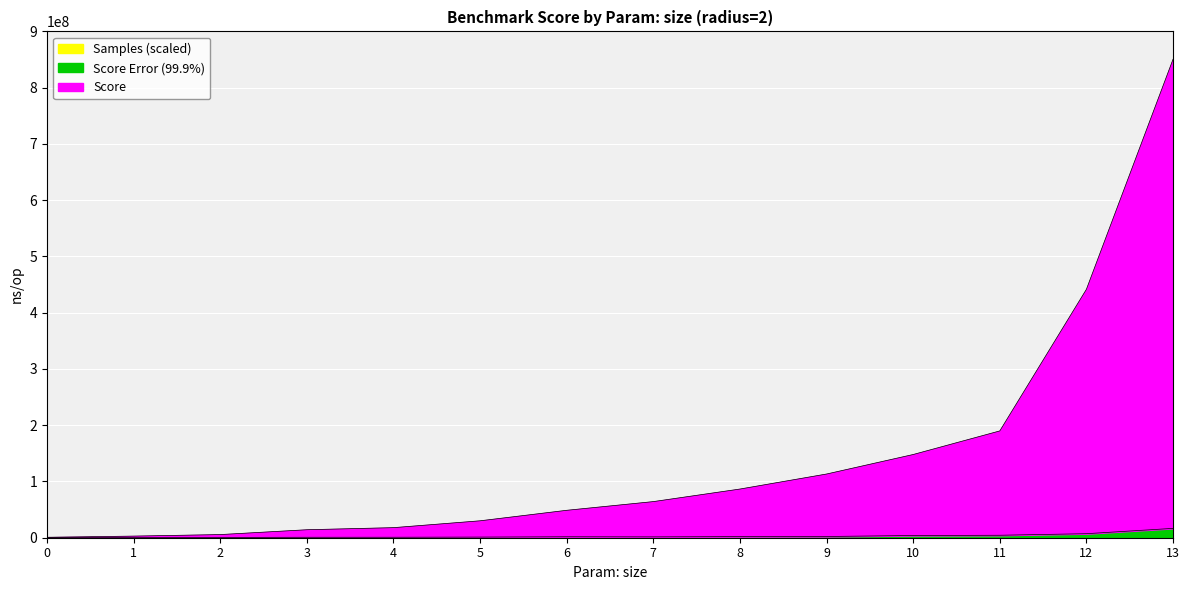

How many lines are shown in the chart?

3